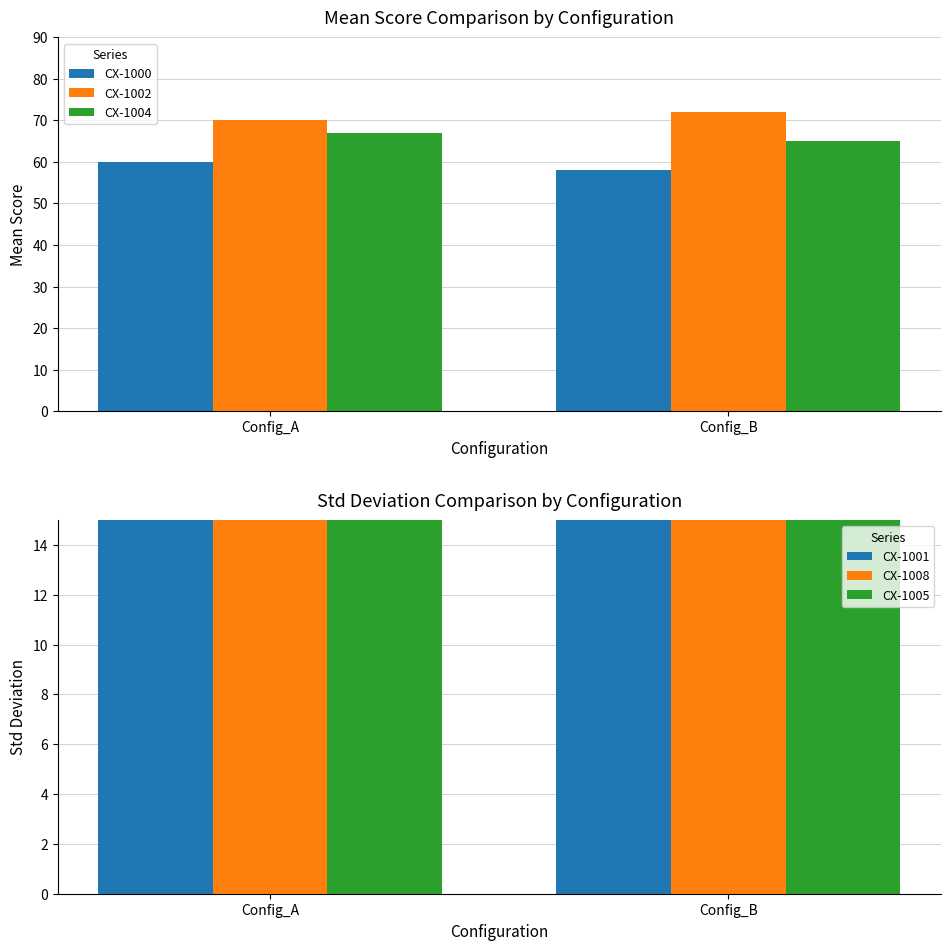

How many CX-1005 values are between 45 and 47?

2